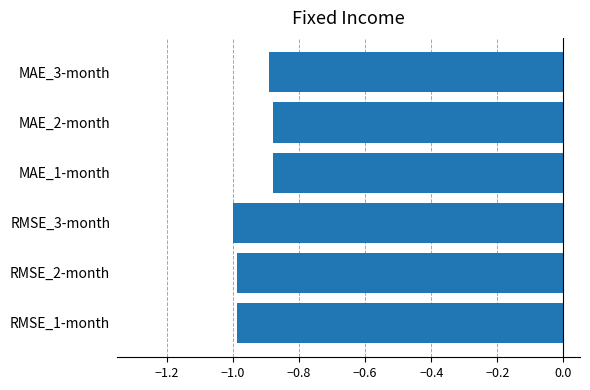

What is the difference between the maximum and minimum values?

0.1